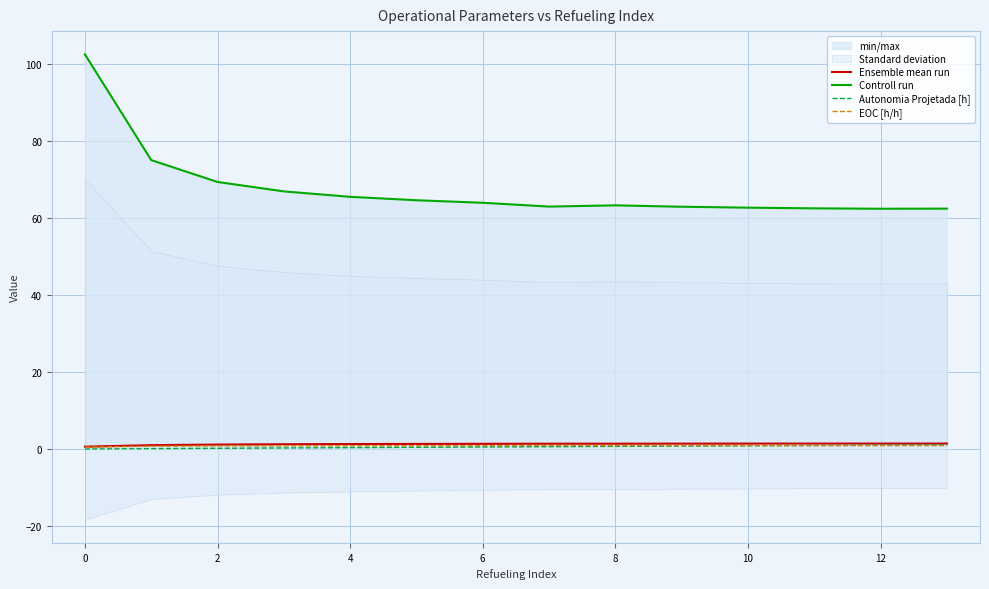

What are all the series names shown in the legend?

Ensemble mean run, Controll run, Autonomia Projetada [h], EOC [h/h]